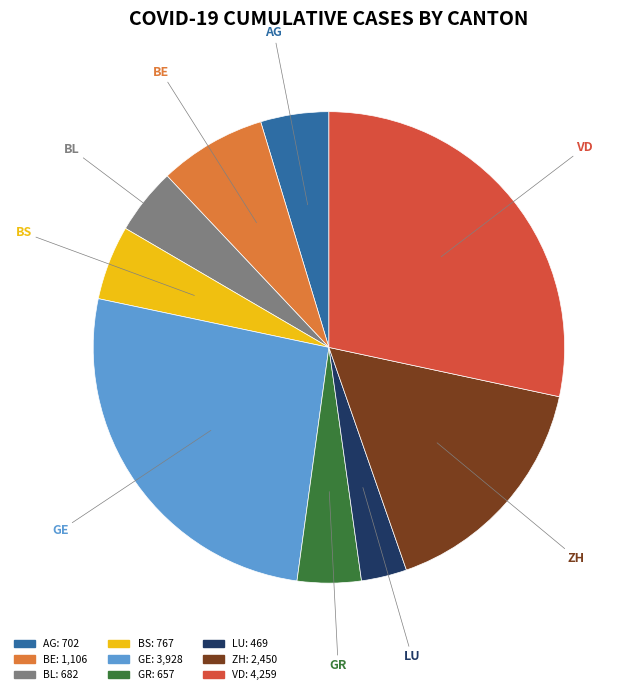

The AG slice represents 5% of the pie. True or false?

True